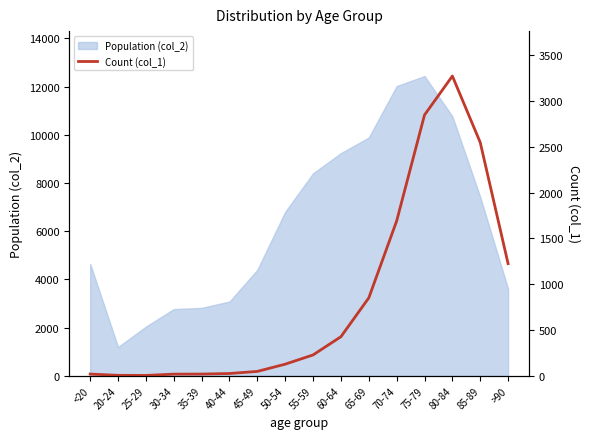

At which label does Population (col_2) reach its minimum?

20-24